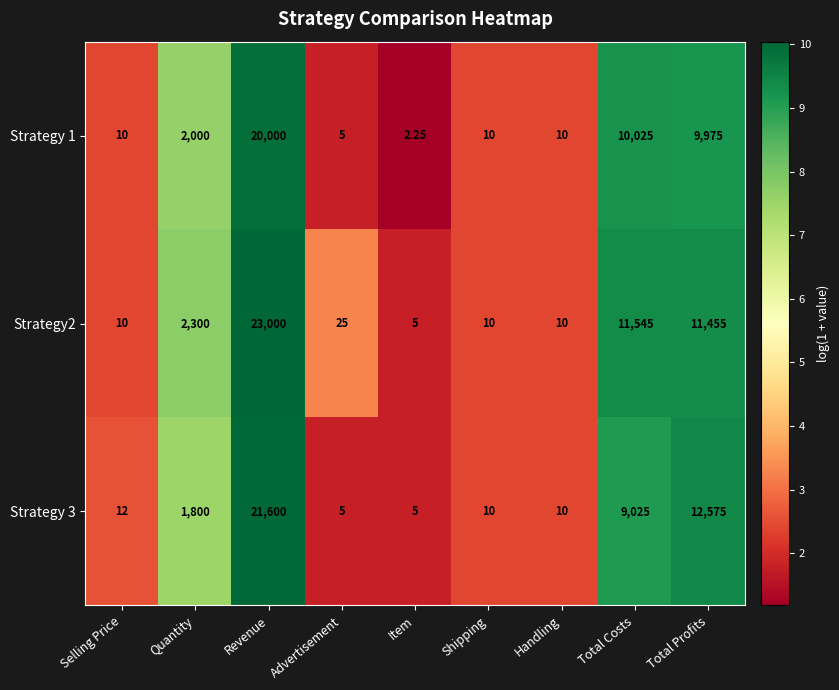

Which category has the highest value in the Strategy 1 series?

Revenue